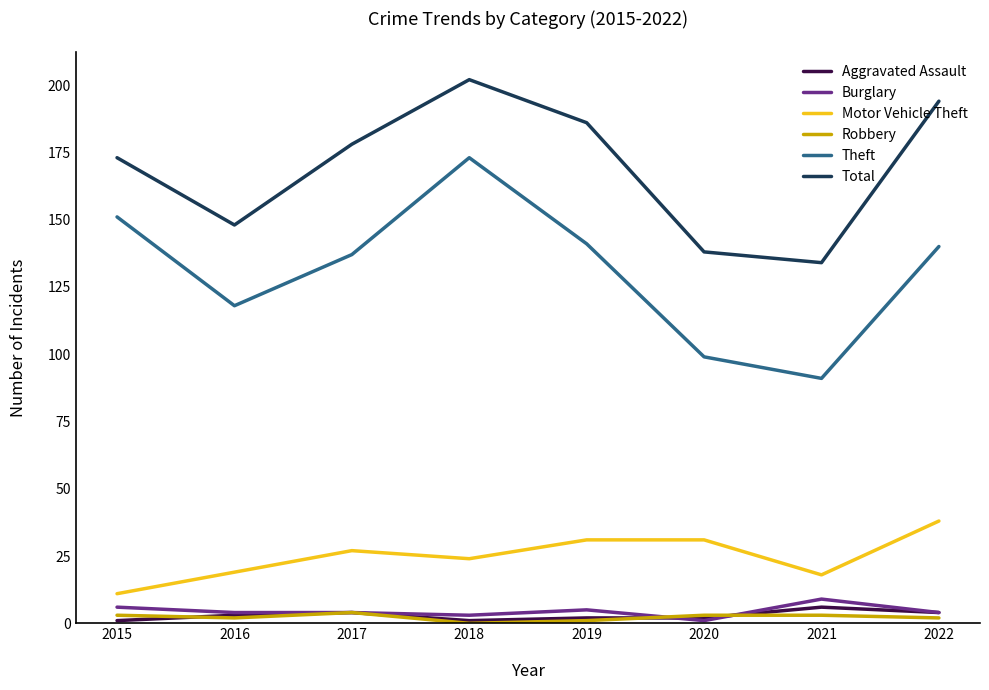

True or false: Aggravated Assault and Theft cross at least once.

False